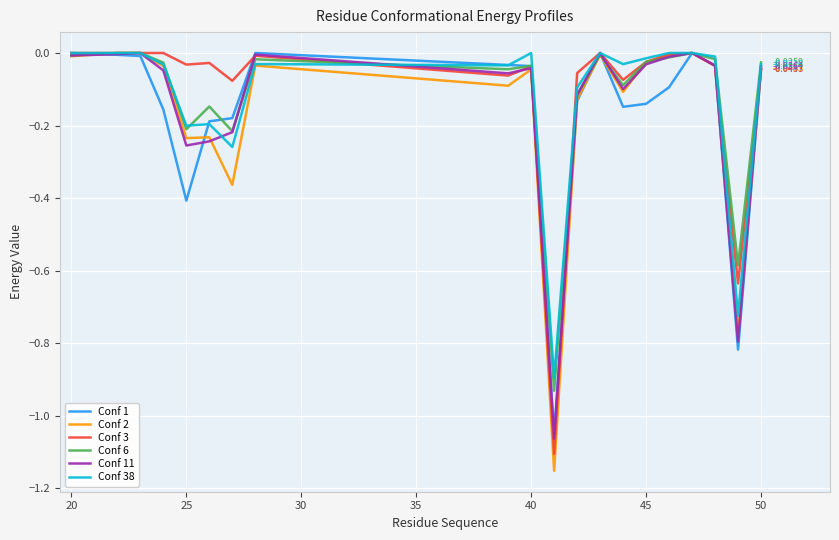

How many interior local peaks does the Conf 11 series have?

5